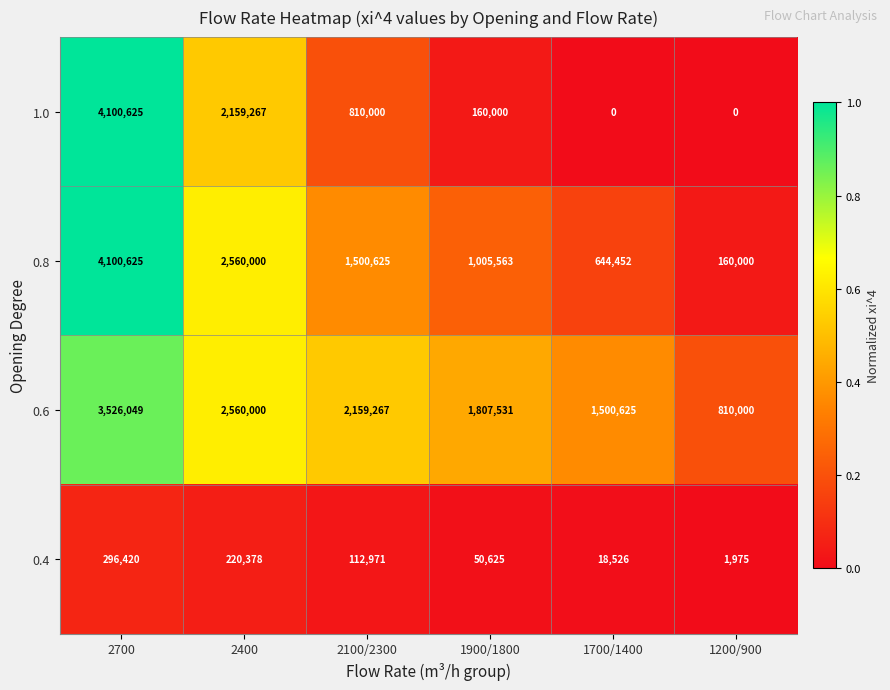

Rank the series by their average value, from highest to lowest.

0.6, 0.8, 1.0, 0.4